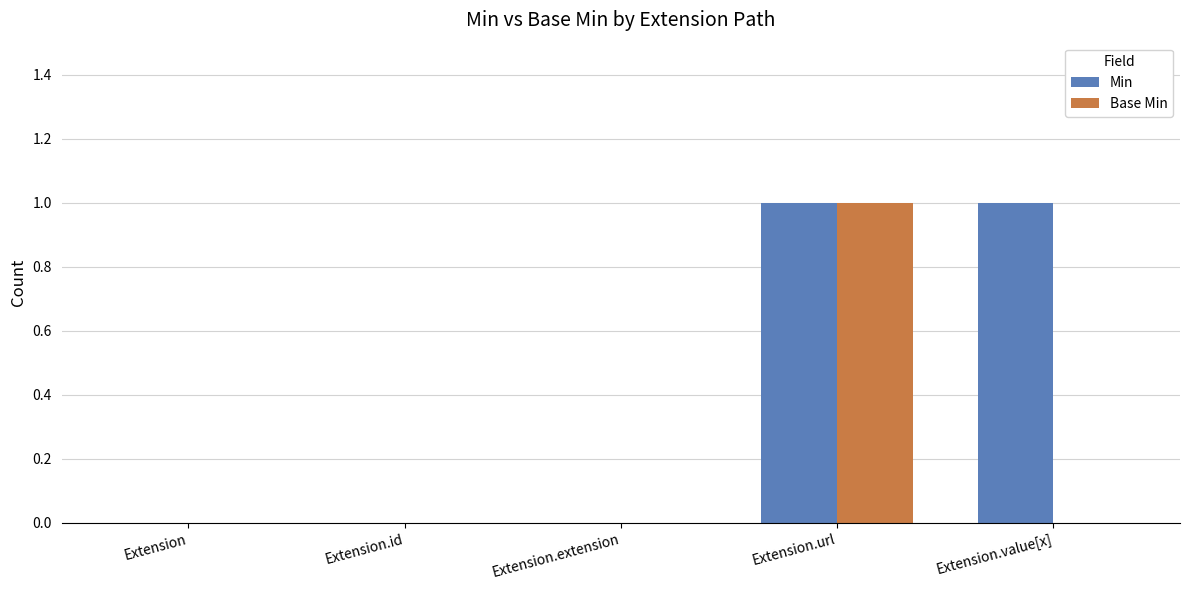

Which series has the largest total across all categories?

Min